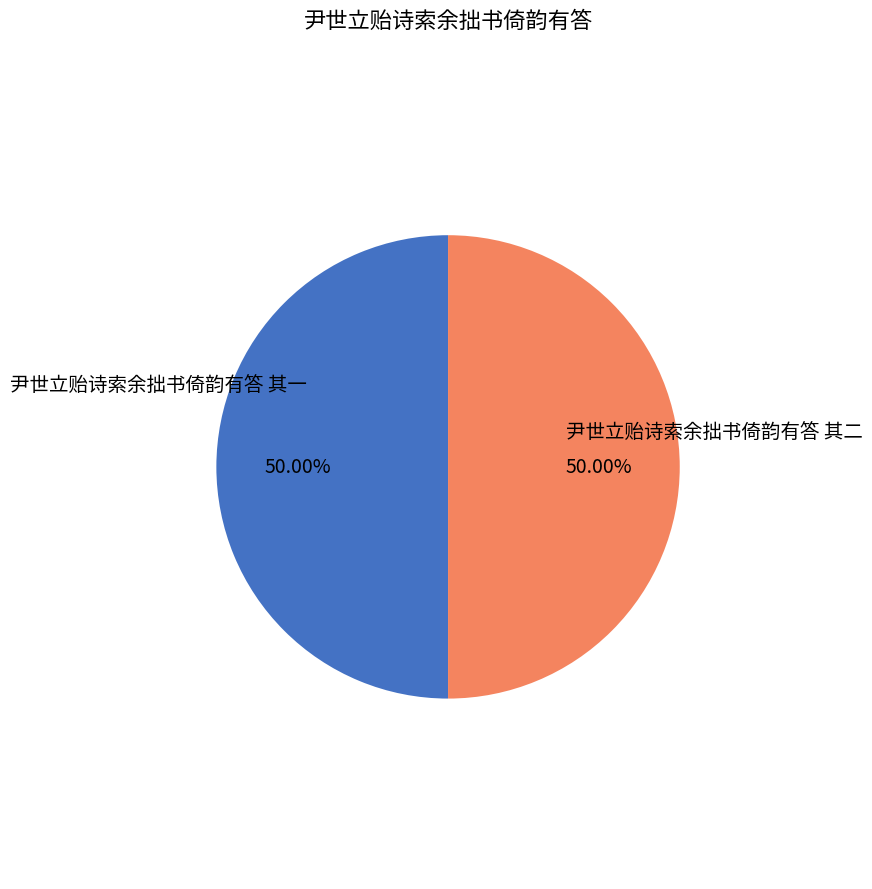

How many segments does this pie chart have?

2